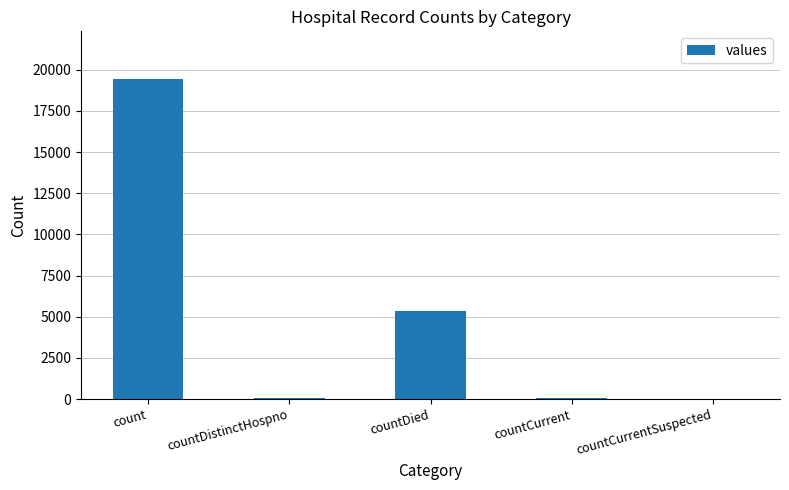

The chart shows a value of 0 at countCurrentSuspected. True or false?

True